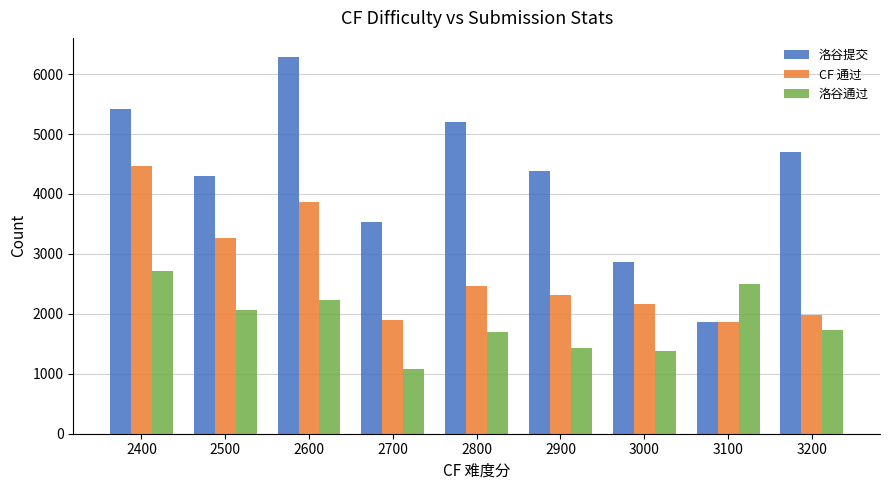

What is the difference between the highest and lowest values at 2600?

4059